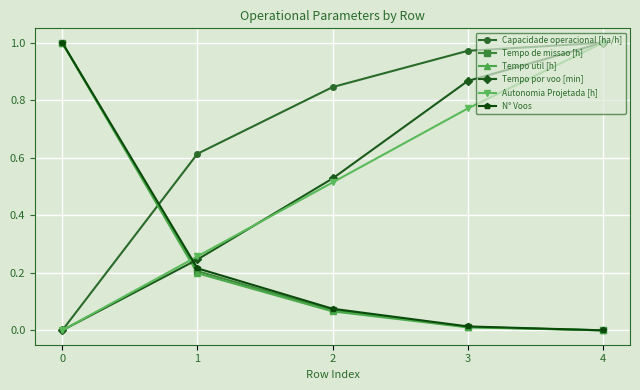

Between 1 and 3, which series saw the biggest shift?

Tempo por voo [min]